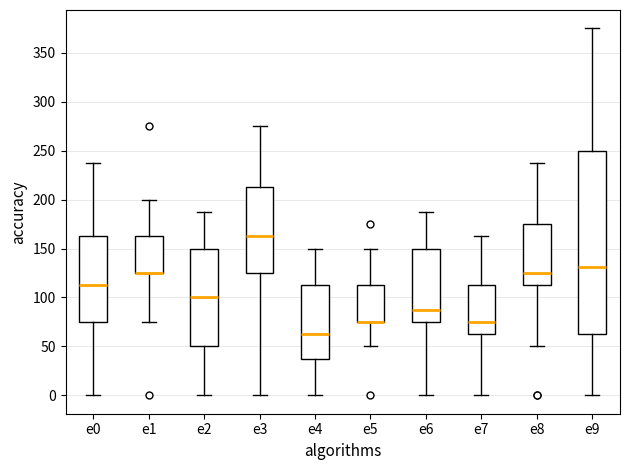

Reading left to right, read every box against the y-axis: the position of its median line, the range the box covers, and the ends of its whiskers. The values are not printed on the chart, so give them approximately, as read against the axis.

e0: median 115, box 75 to 165, whiskers 0 to 240
e1: median 125 (drawn on the box's lower edge), box 125 to 165, whiskers 75 to 200
e2: median 100, box 50 to 150, whiskers 0 to 190
e3: median 165, box 125 to 215, whiskers 0 to 275
e4: median 65, box 40 to 115, whiskers 0 to 150
e5: median 75 (drawn on the box's lower edge), box 75 to 115, whiskers 50 to 150
e6: median 90, box 75 to 150, whiskers 0 to 190
e7: median 75, box 65 to 115, whiskers 0 to 165
e8: median 125, box 115 to 175, whiskers 50 to 240
e9: median 130, box 65 to 250, whiskers 0 to 375